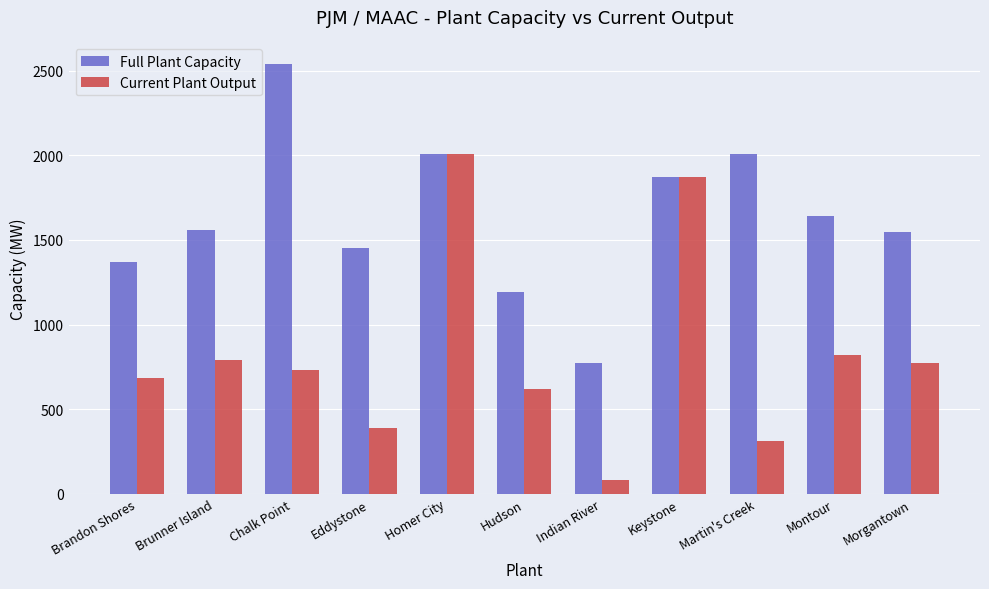

What is the lowest value of the Current Plant Output series?

80